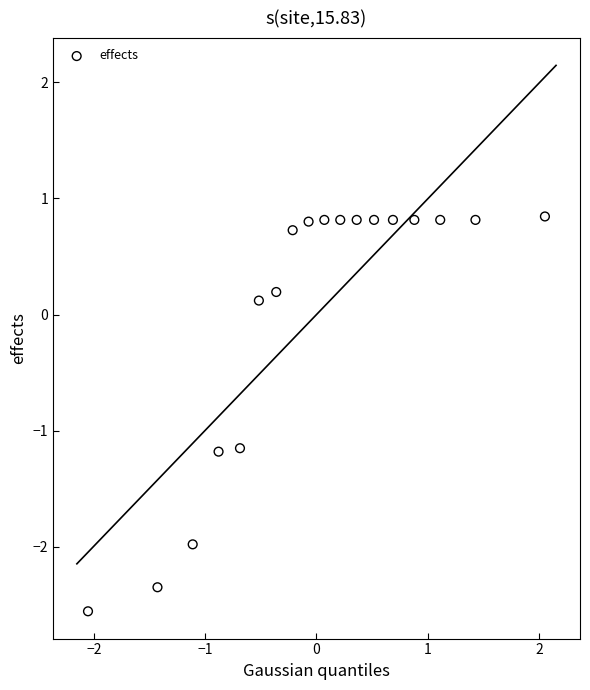

What is the range of Y values (max minus min)?

3.4